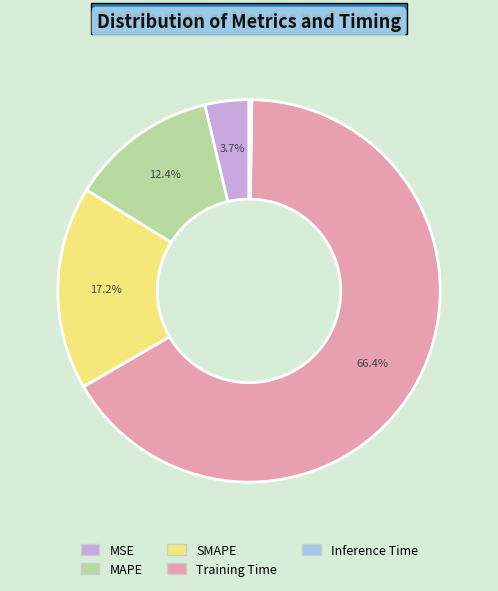

Is there any slice that represents more than half of the pie?

Yes